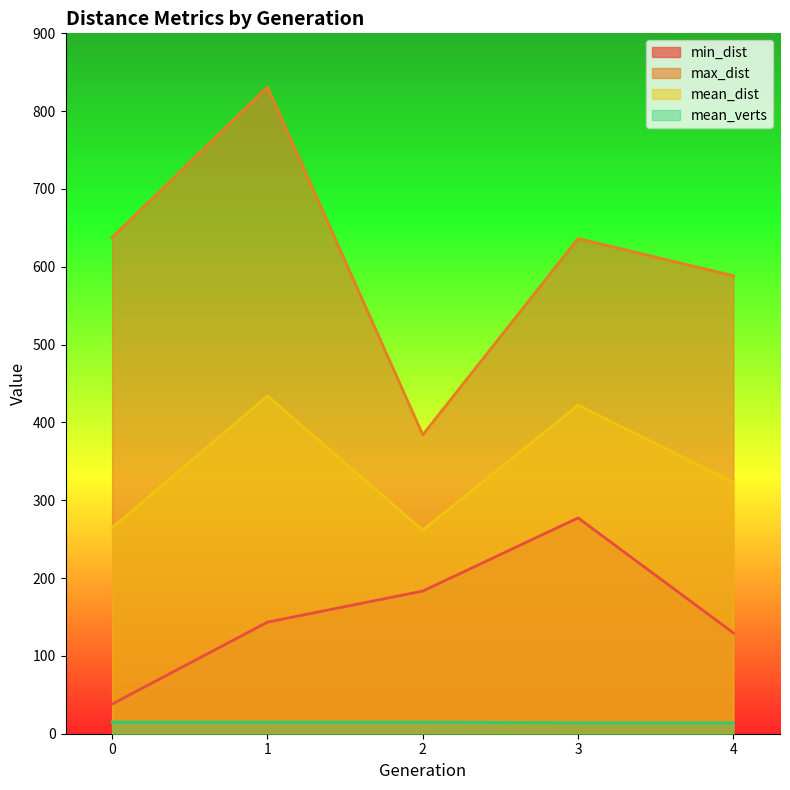

The value of mean_verts at 4 is 14.0. True or false?

True